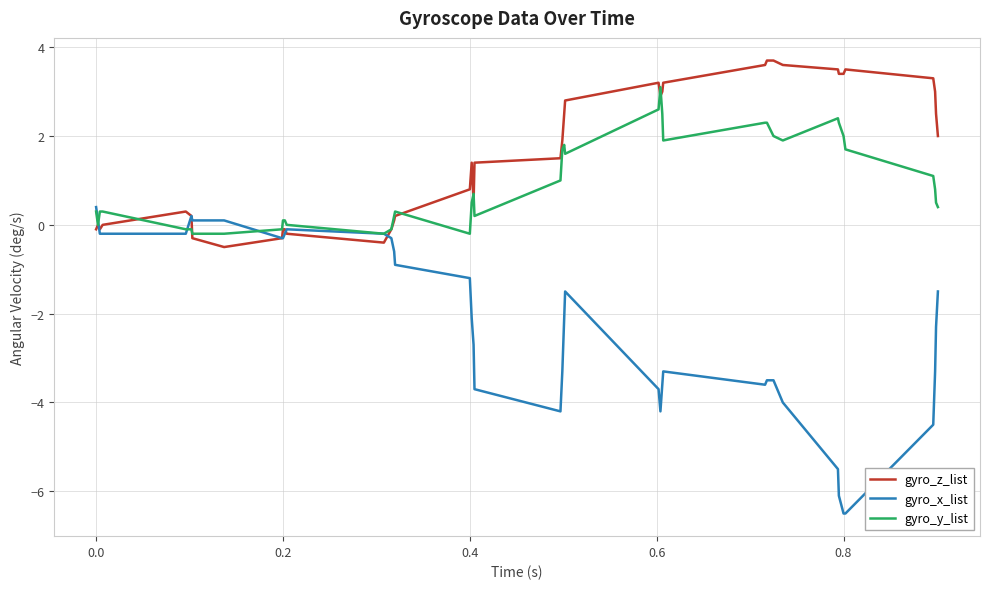

Which series ends up on top after the final intersection of gyro_x_list and gyro_y_list?

gyro_y_list